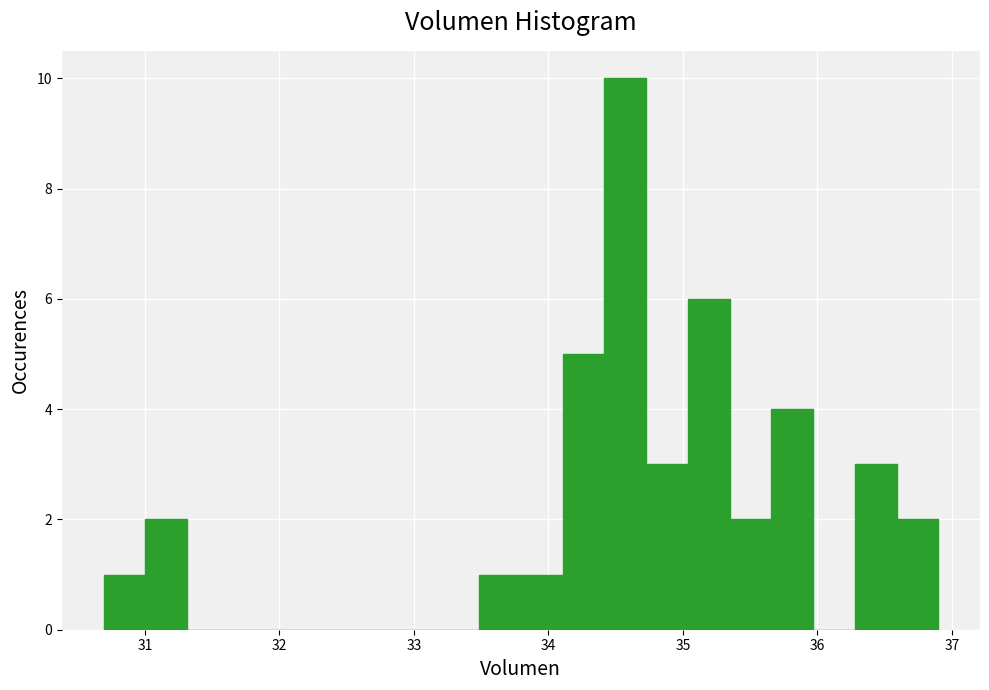

Read against the x-axis, roughly where is the centre of the tallest bar?

34.6